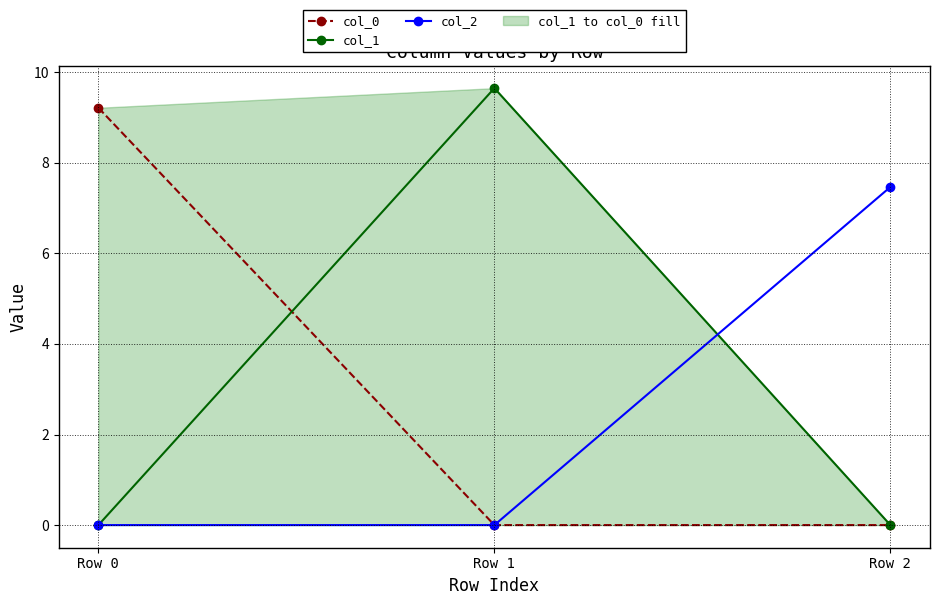

The value of col_2 at Row 2 is 7.5. True or false?

True